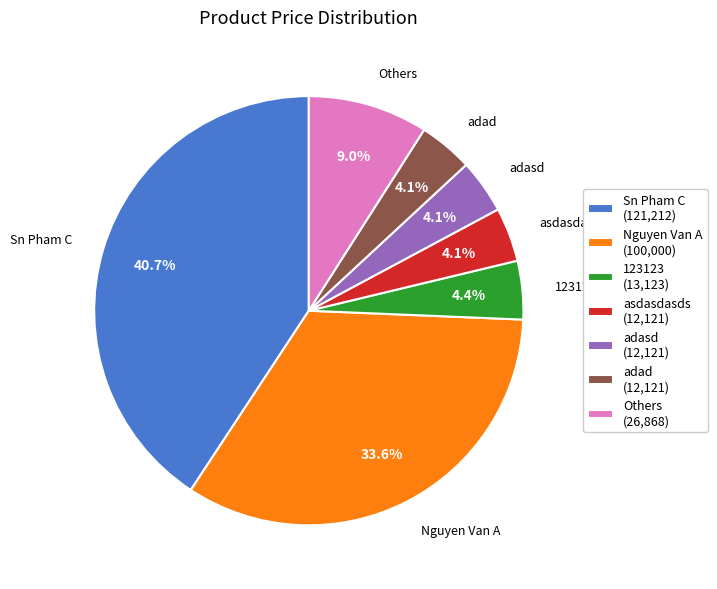

How many slices are in this pie chart?

7